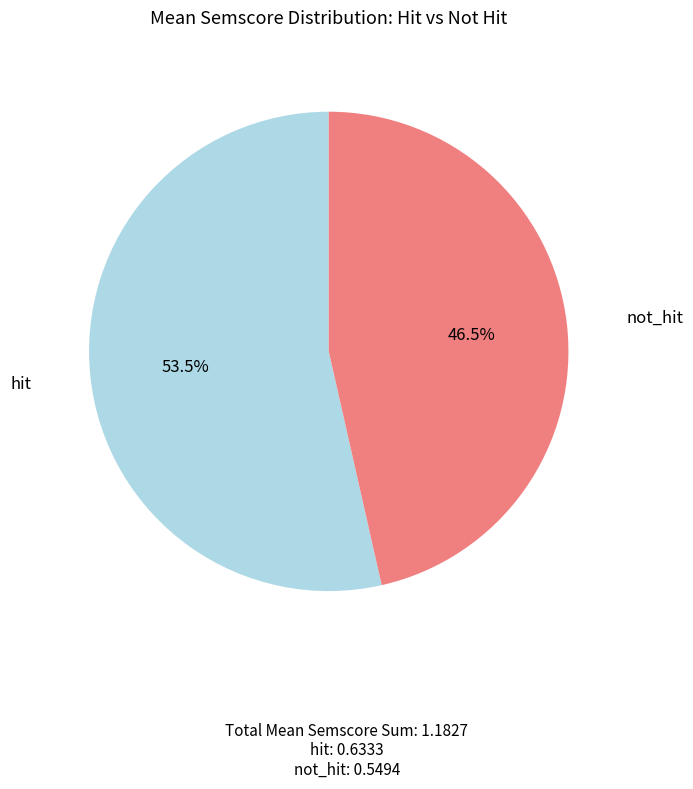

How many slices are in this pie chart?

2